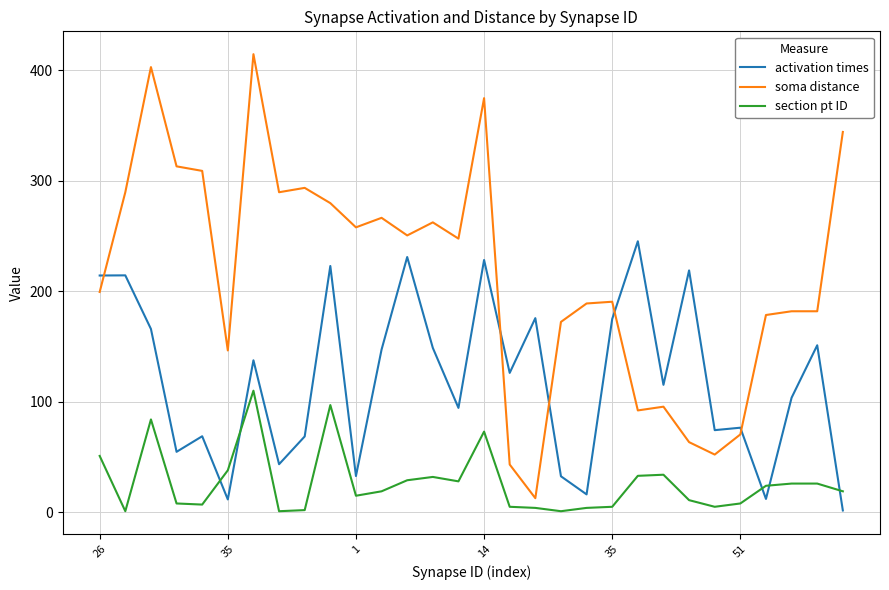

True or false: activation times and section pt ID intersect in this chart.

True